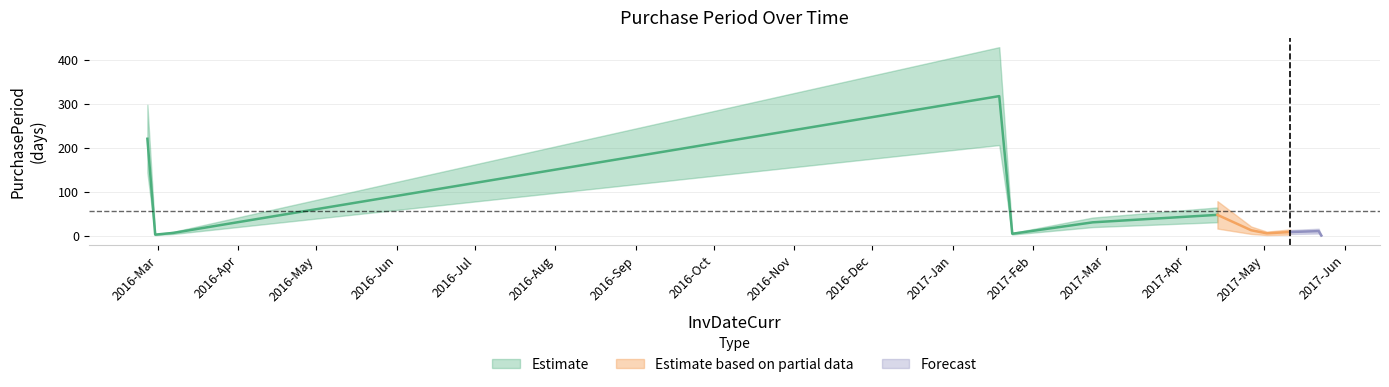

Rank the categories by value from lowest to highest.

2017-05-23, 2016-02-29, 2017-01-24, 2017-05-02, 2016-03-07, 2017-05-11, 2017-05-22, 2017-04-26, 2017-02-24, 2017-04-13, 2016-02-26, 2017-01-19